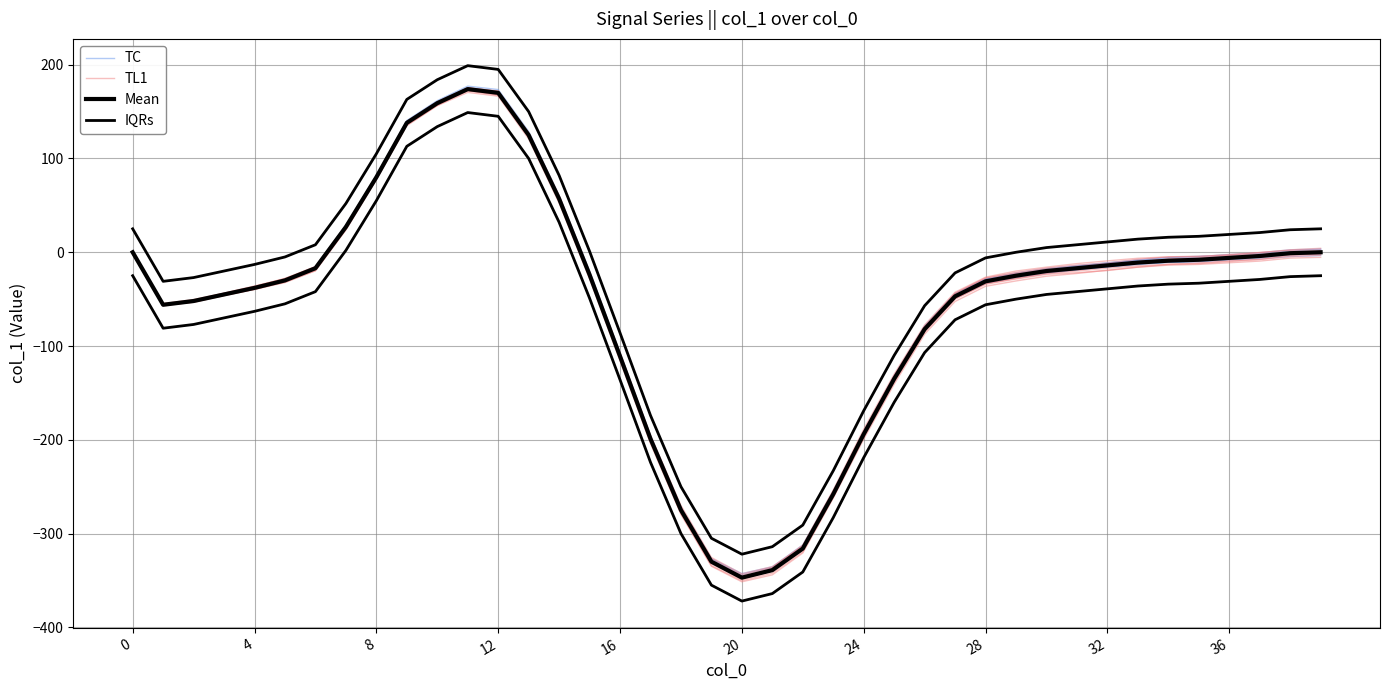

What value does the IQRs series have at 35?

17.0